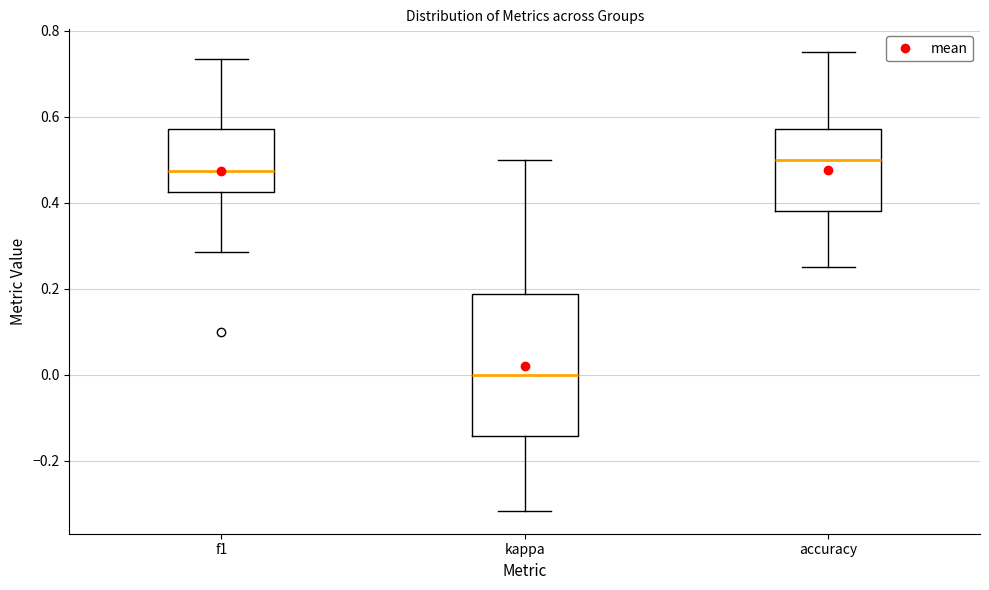

Where does the lower whisker of the box for kappa end on the y-axis? The values are not printed on the chart, so give them approximately, as read against the axis.

-0.32